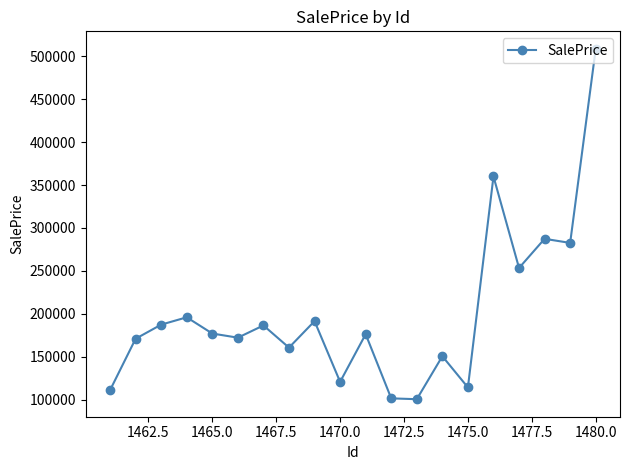

What is the minimum value shown in the chart?

100406.1